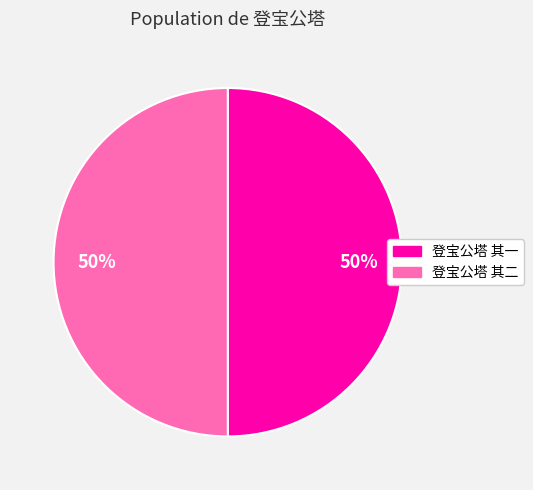

Is the sum of 登宝公塔 其一 and 登宝公塔 其二 greater than half?

Yes